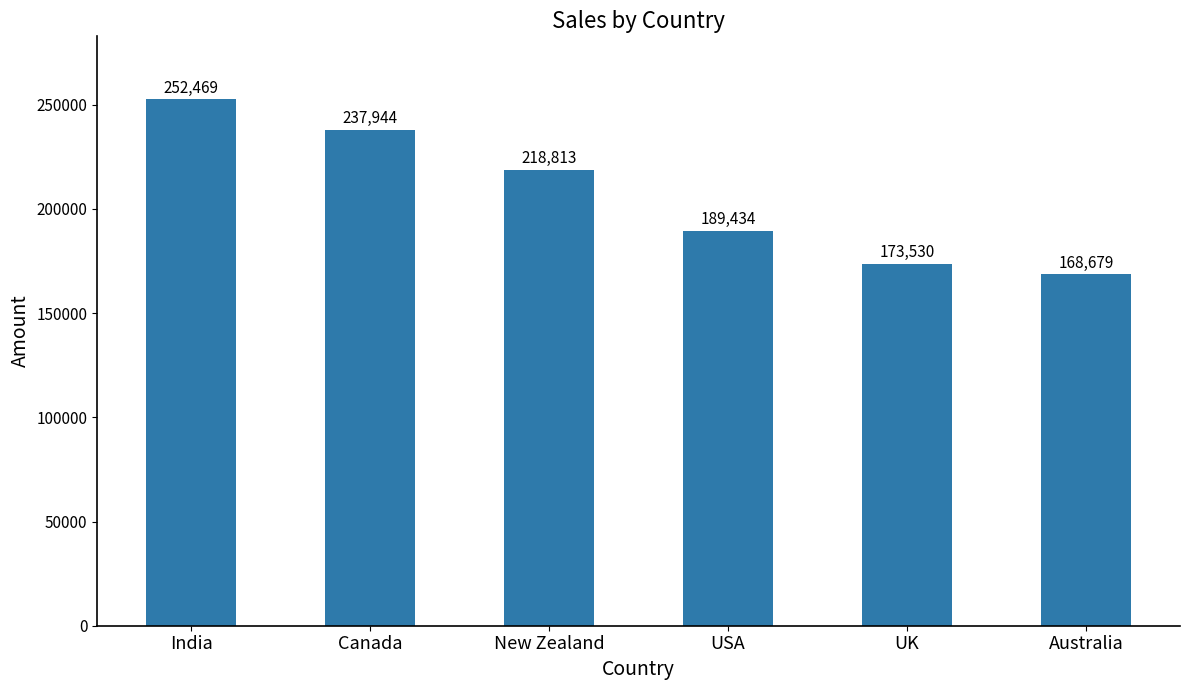

What is the label of the 3rd bar from the right?

USA